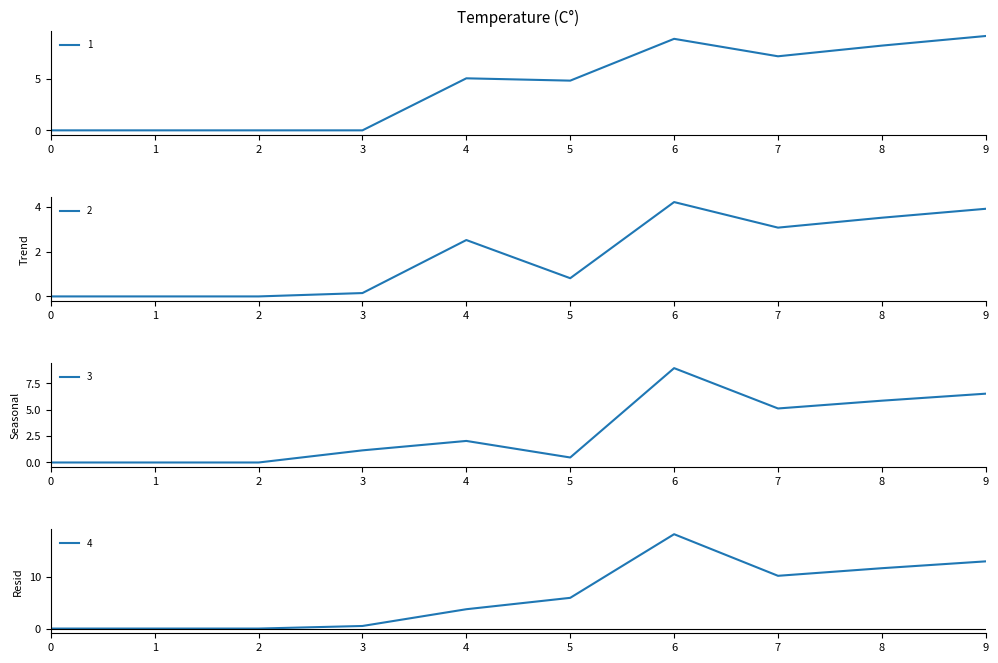

Which series ends up on top after the final intersection of 3 and 1?

1